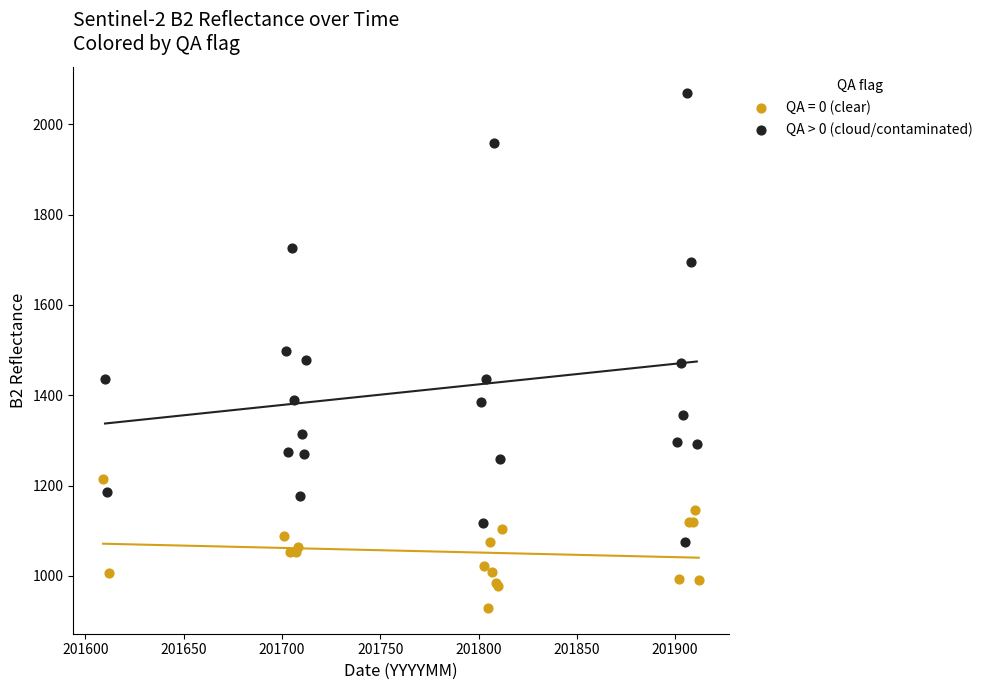

Which series has the largest Y range (max minus min)?

QA > 0 (cloud/contaminated)